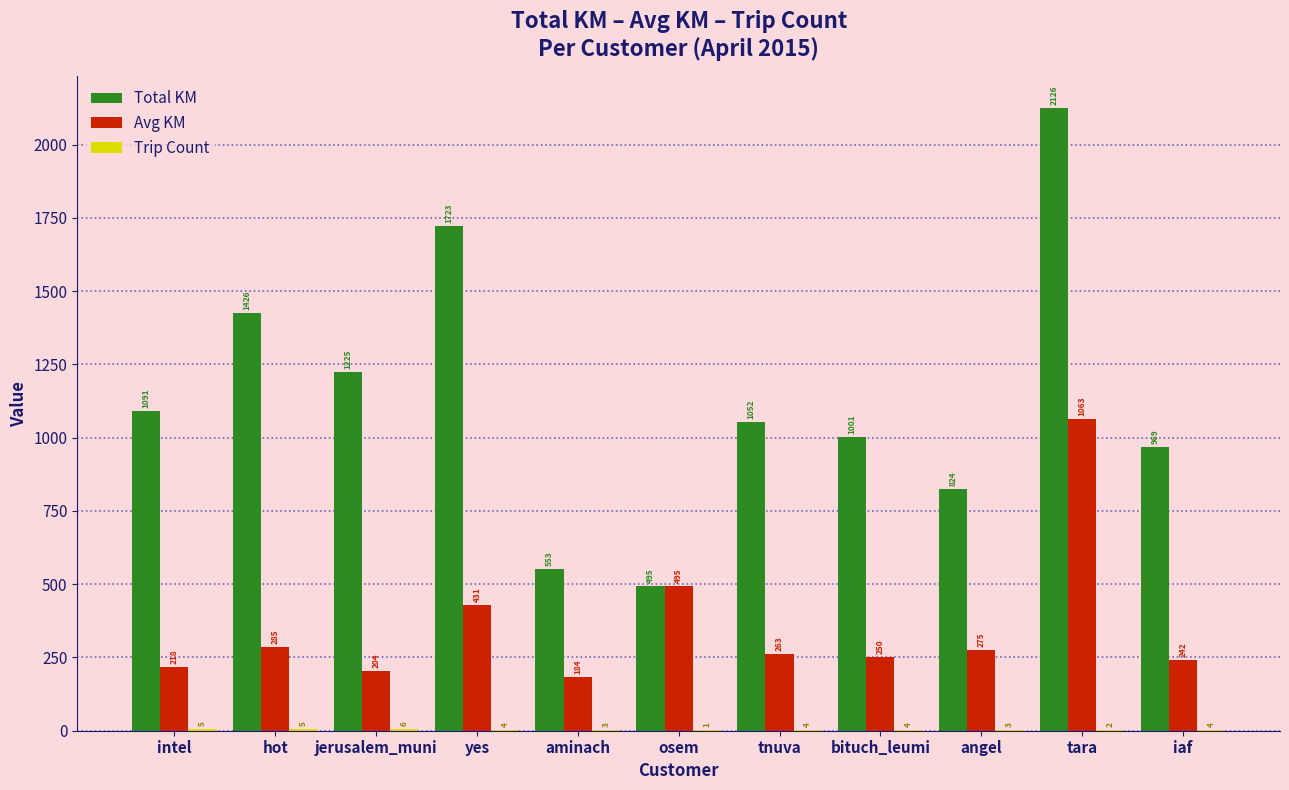

Which category has the highest value across all series?

tara